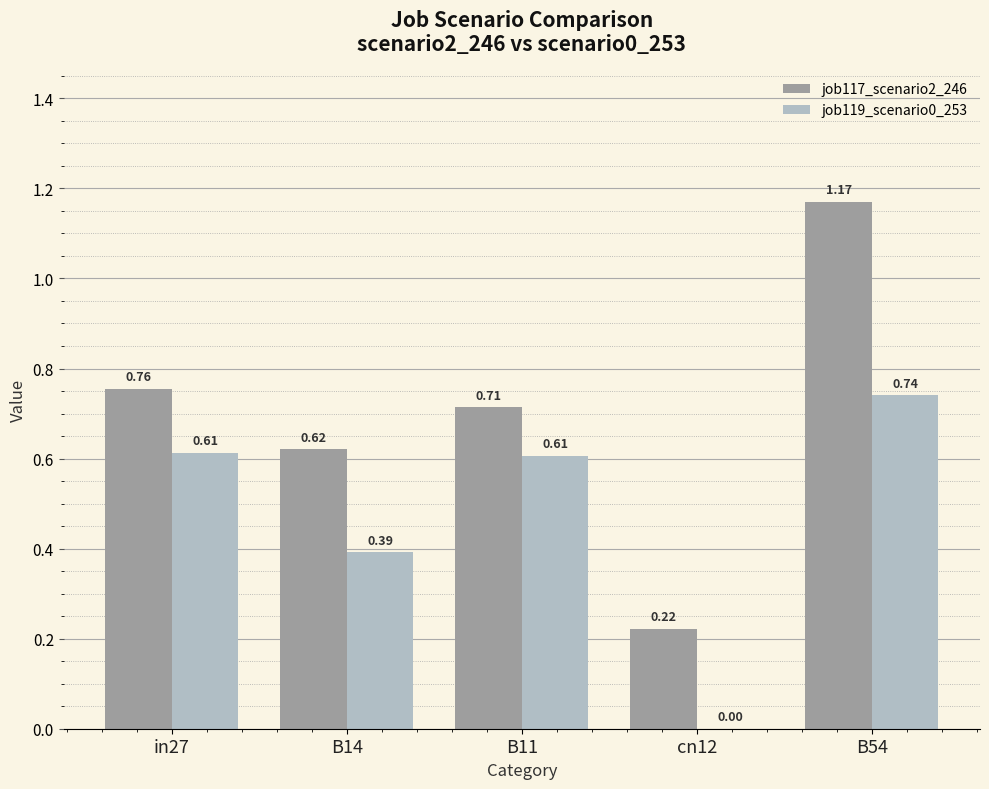

Are the bars horizontal?

No